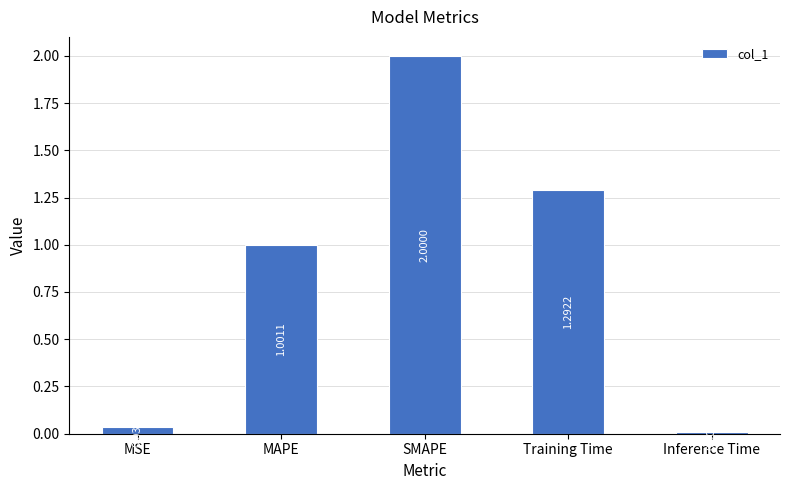

Count the number of data series in this chart.

1